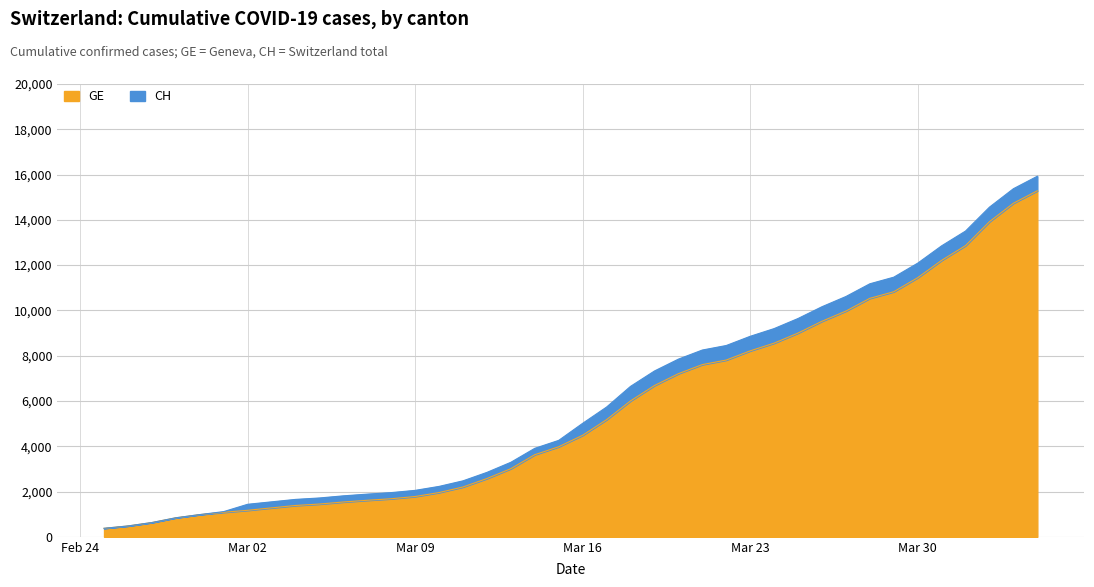

At which label is CH closest to 8150?

2020-03-21